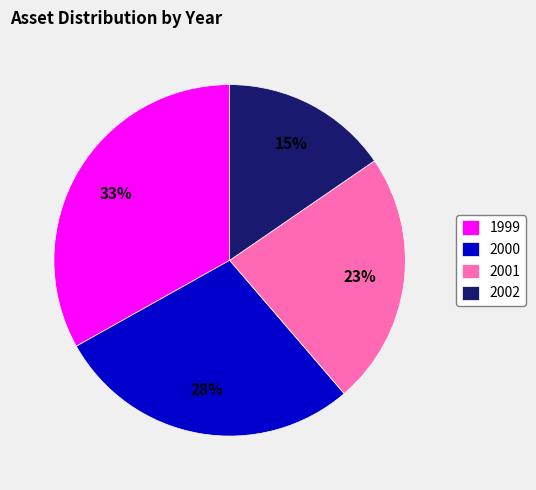

The 2000 slice represents 28% of the pie. True or false?

True